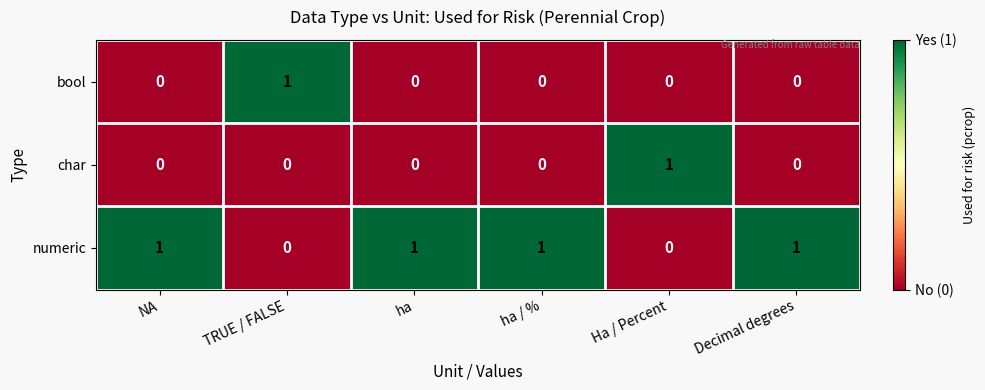

Count the bool values in the range 0 to 1.

6